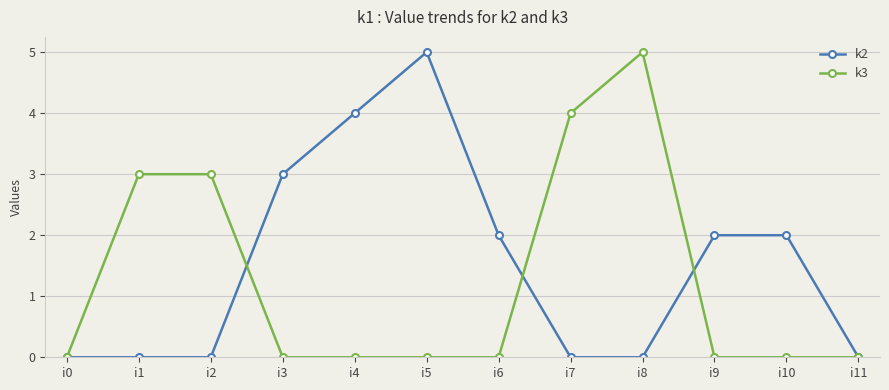

True or false: k2 has more than 0 interior local peaks.

True